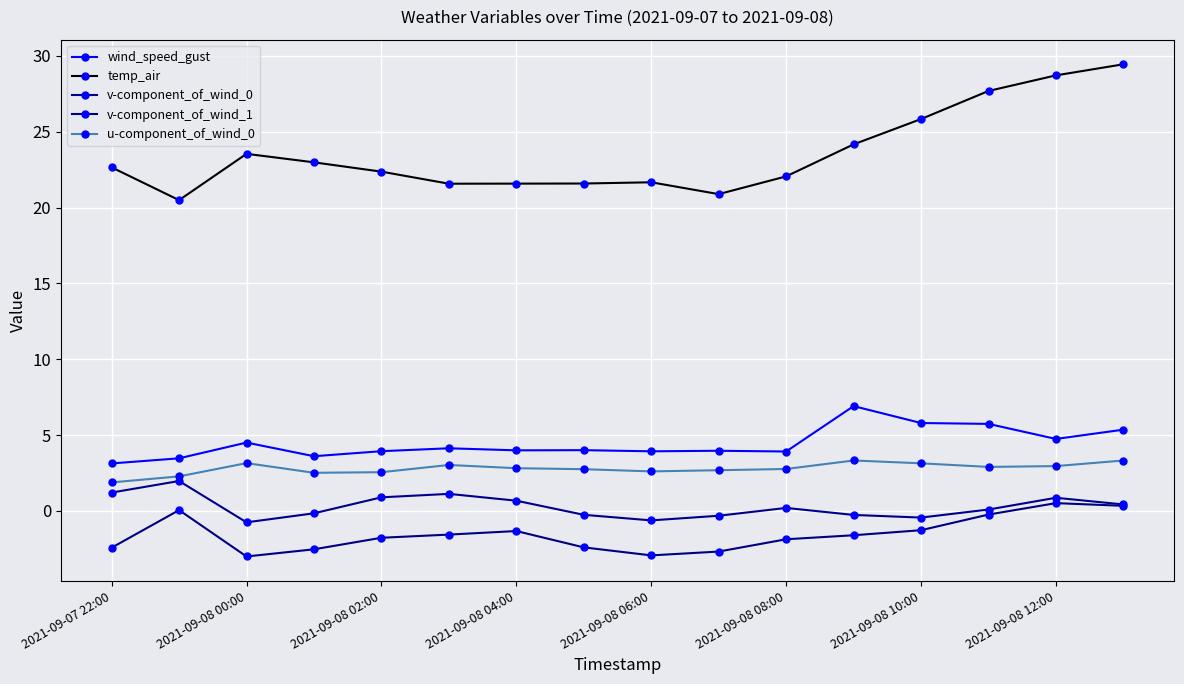

What is the difference between the maximum and second lowest values in the u-component_of_wind_0 series?

1.0